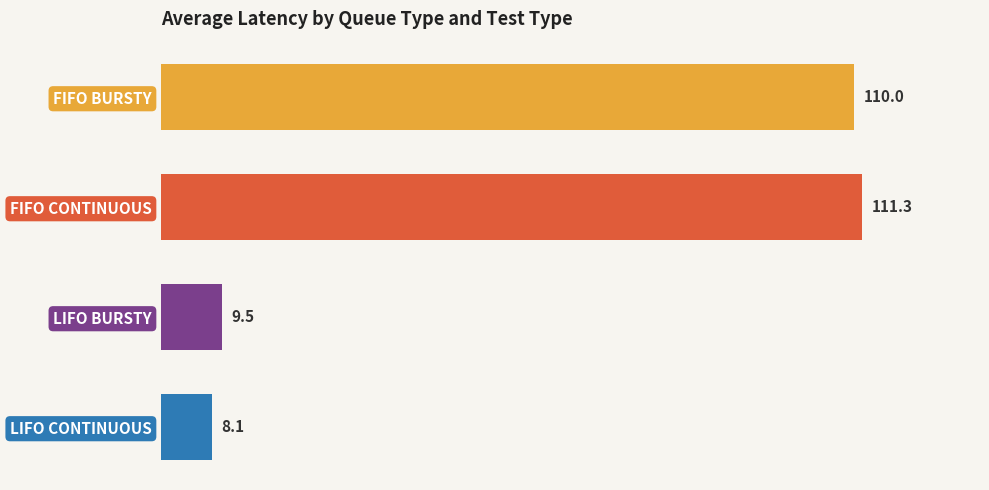

Reading top to bottom, list all the values displayed in this chart.

110.0	111.3	9.5	8.1